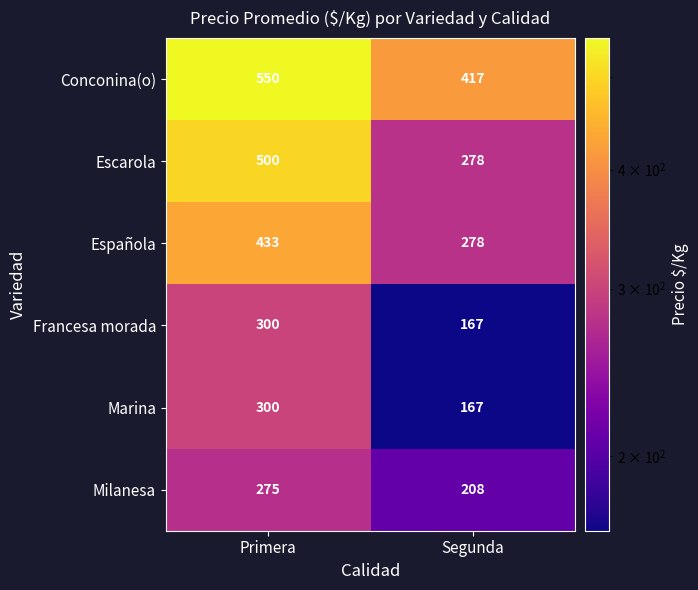

What is the sum of the Escarola values at Primera and Segunda?

778